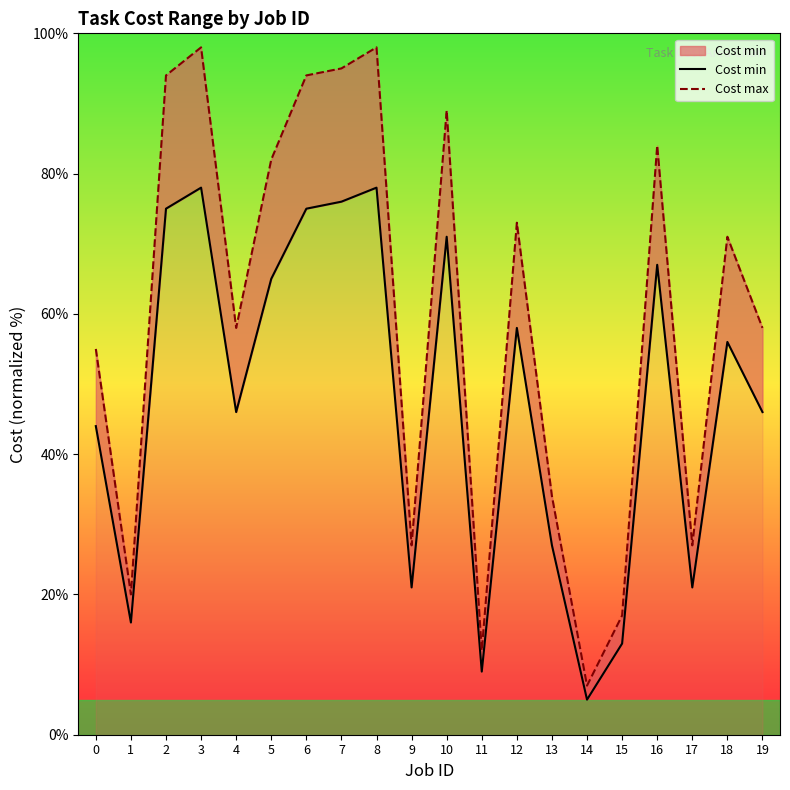

What is the difference between the highest and lowest values at 4?

12.0